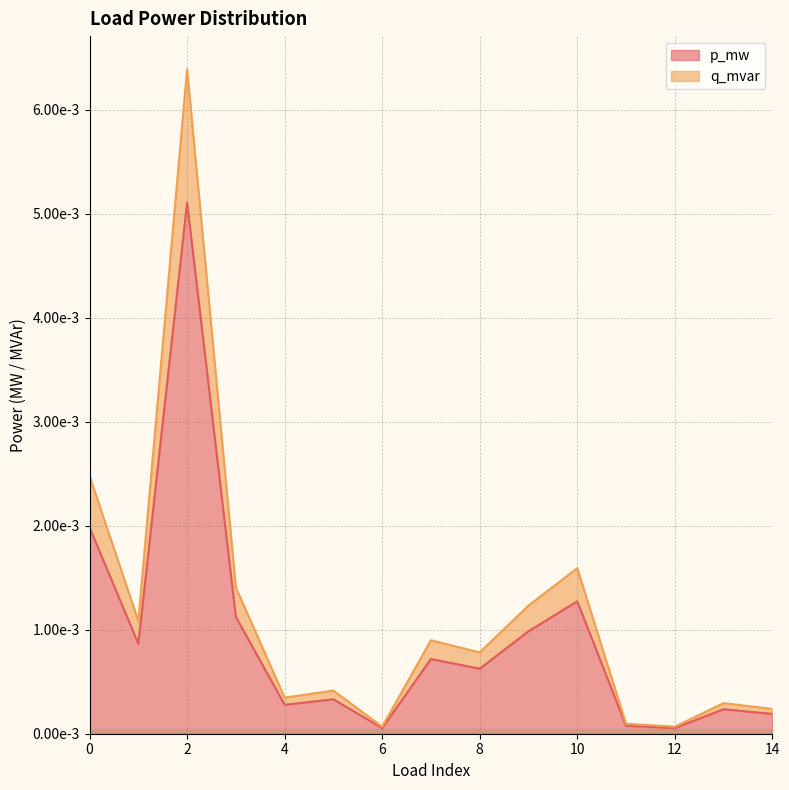

True or false: p_mw and q_mvar intersect in this chart.

False